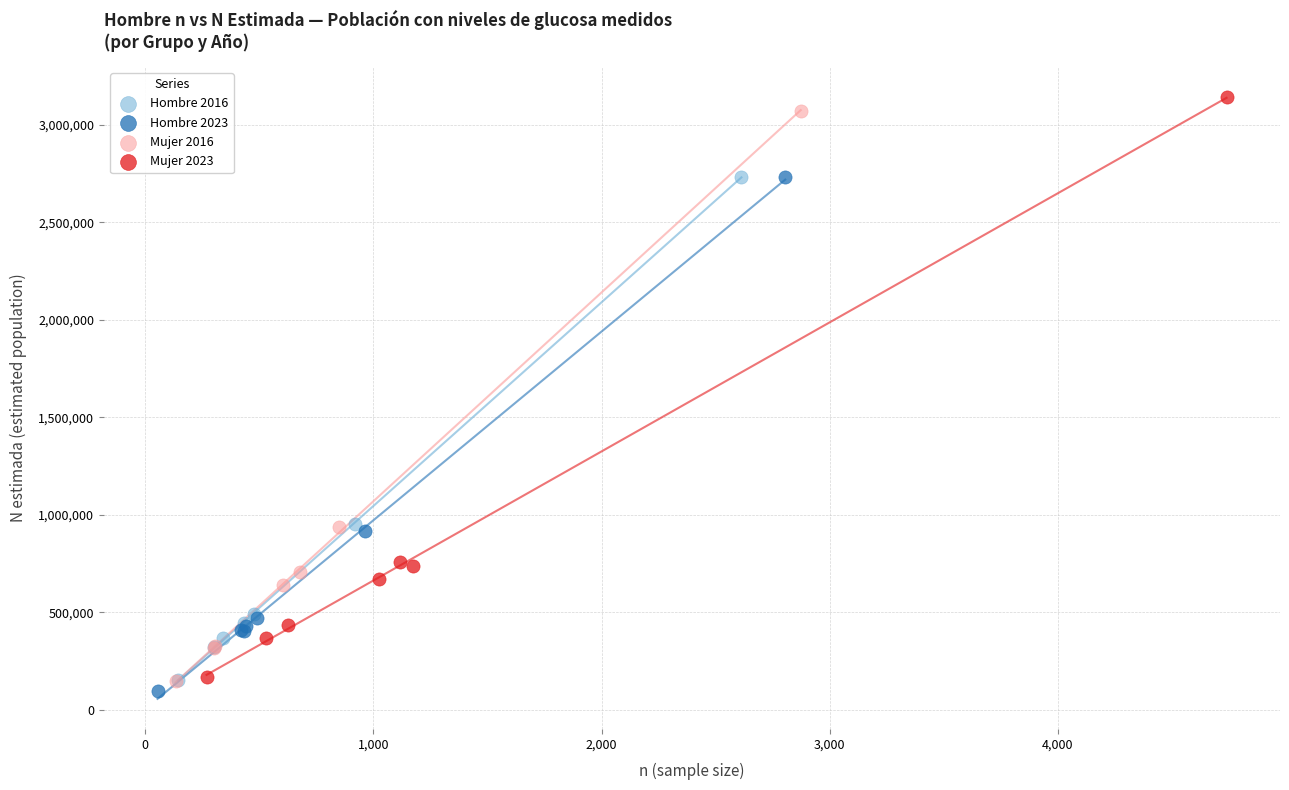

What are all the series names shown in the legend?

Hombre 2016, Hombre 2023, Mujer 2016, Mujer 2023